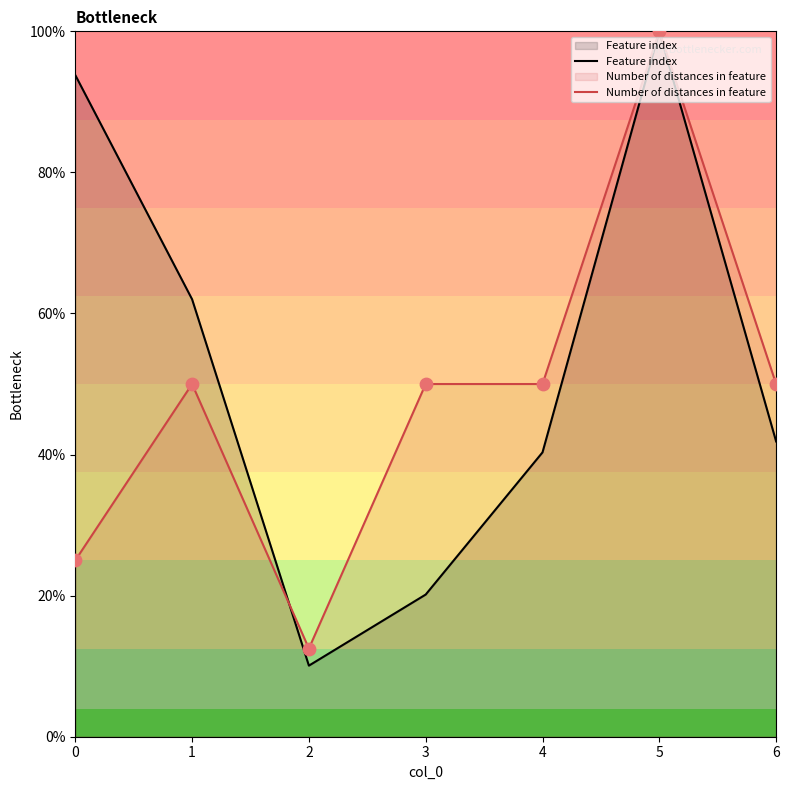

What is the total value across all series at 4?

90.3